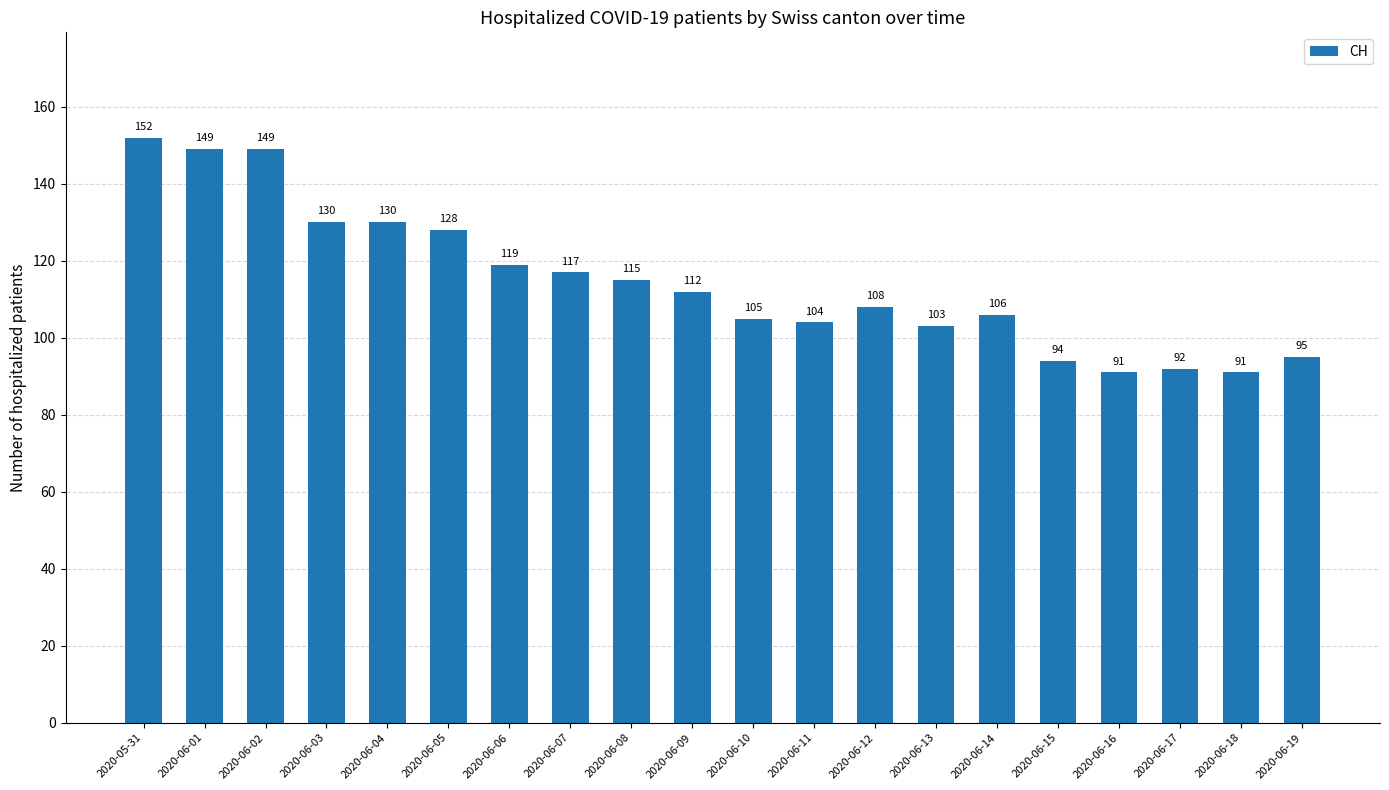

What value does the data have at 2020-06-05, to the nearest 5?

130